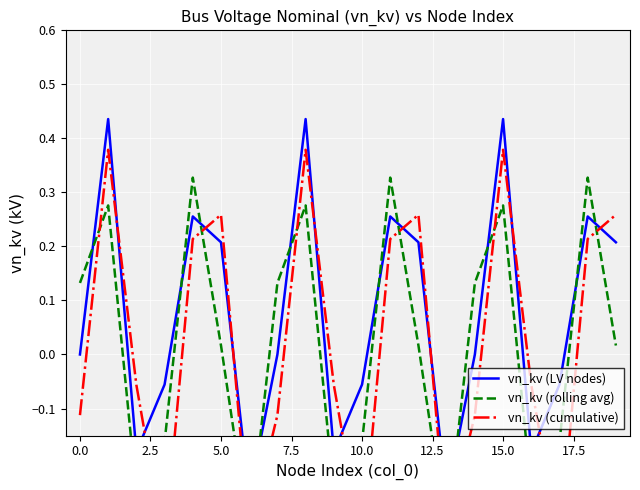

What is the spread (max minus min) of values at 5.0?

0.3